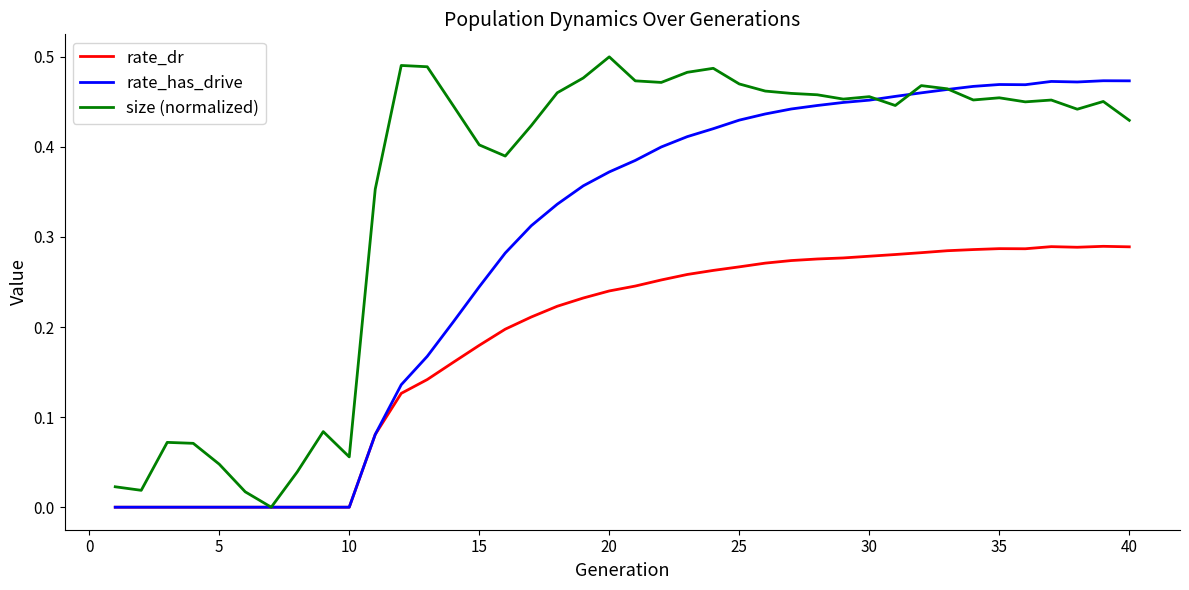

What are all the series names shown in the legend?

rate_dr, rate_has_drive, size (normalized)